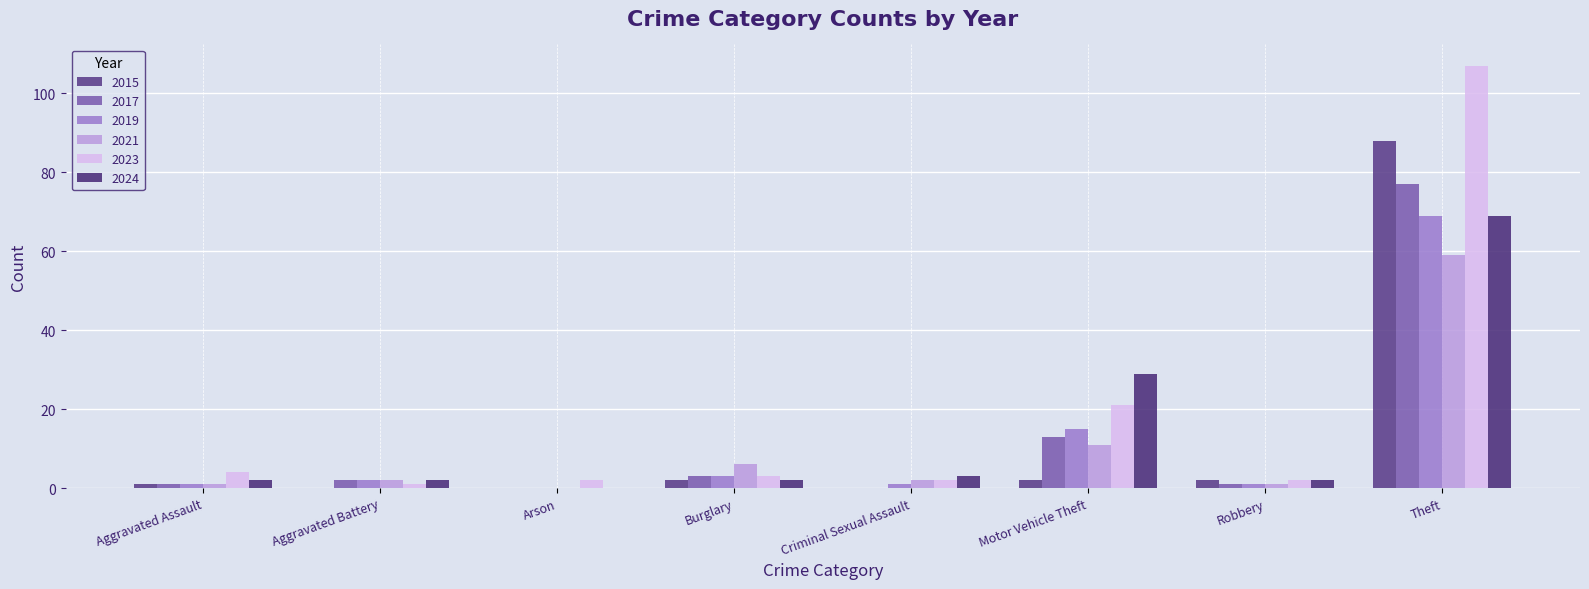

Is it true that 2015 equals 2 at Robbery?

True